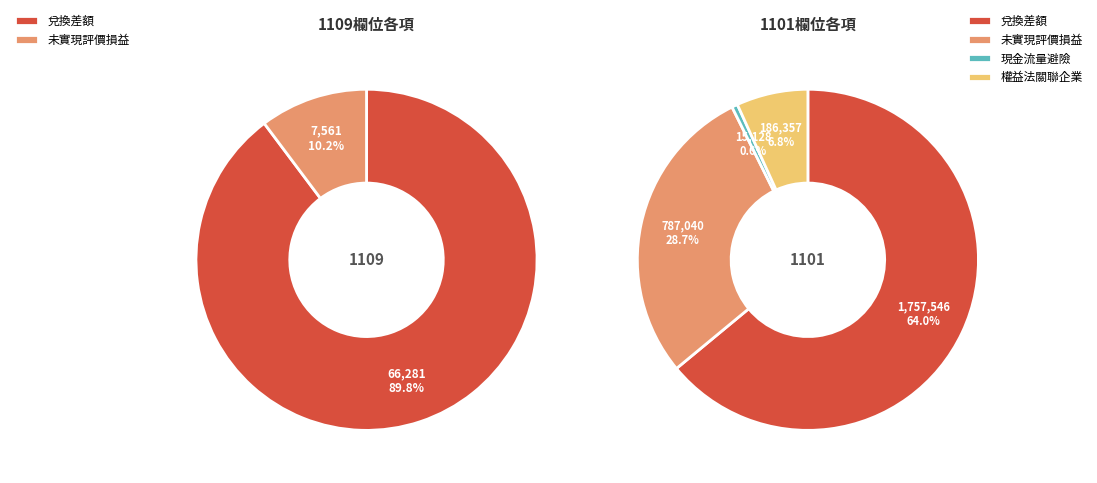

How many segments does this pie chart have?

4